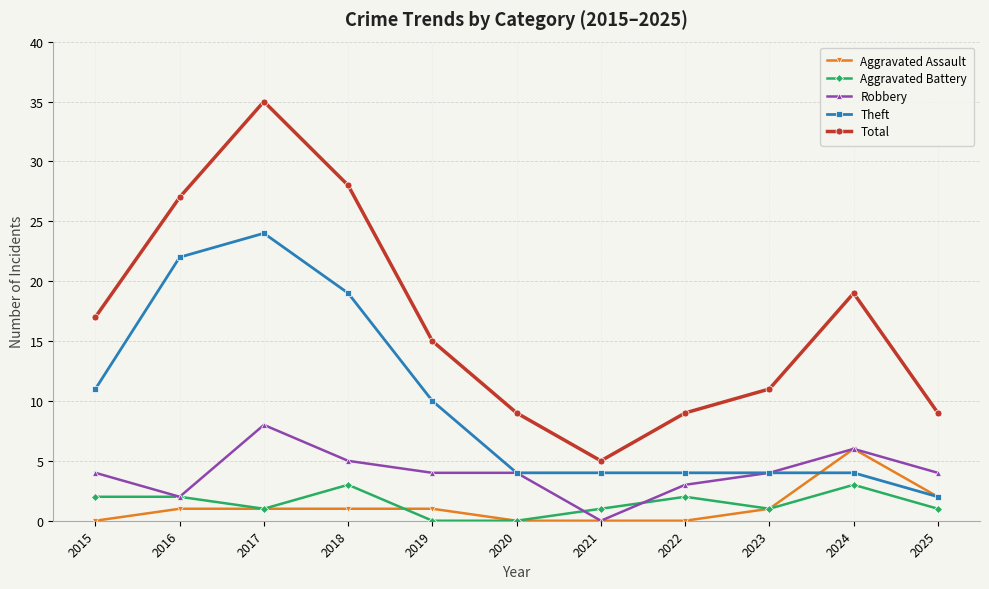

At which label does Theft reach its peak?

2017